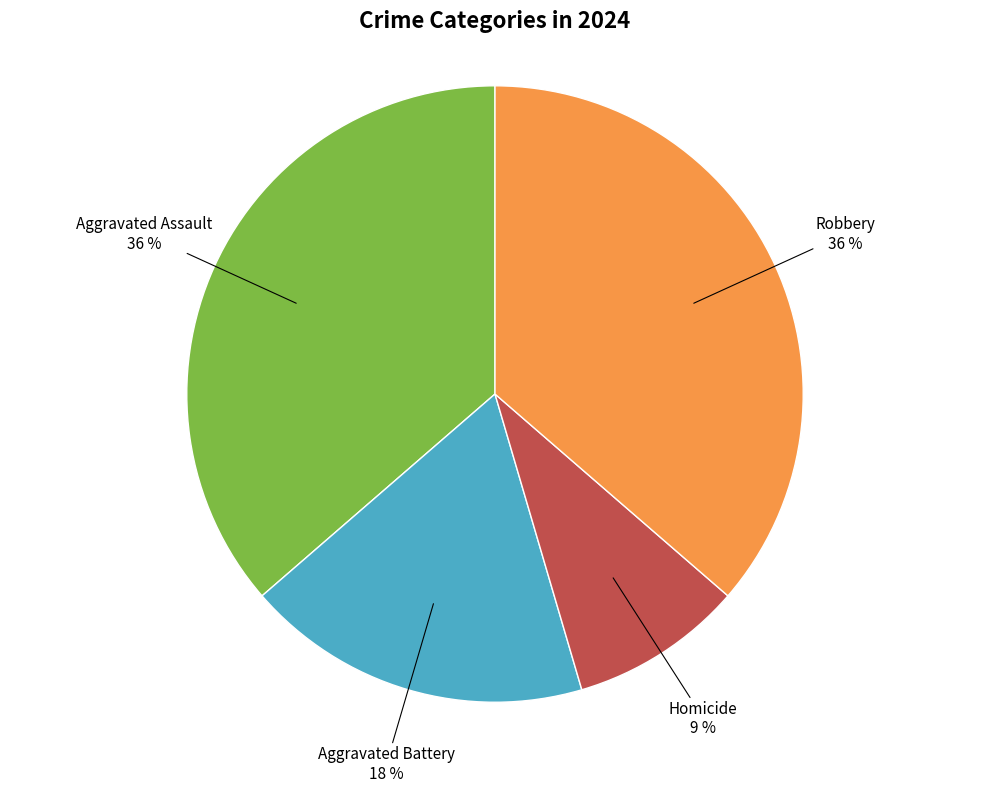

To the nearest percent, what is the average slice percentage?

25%